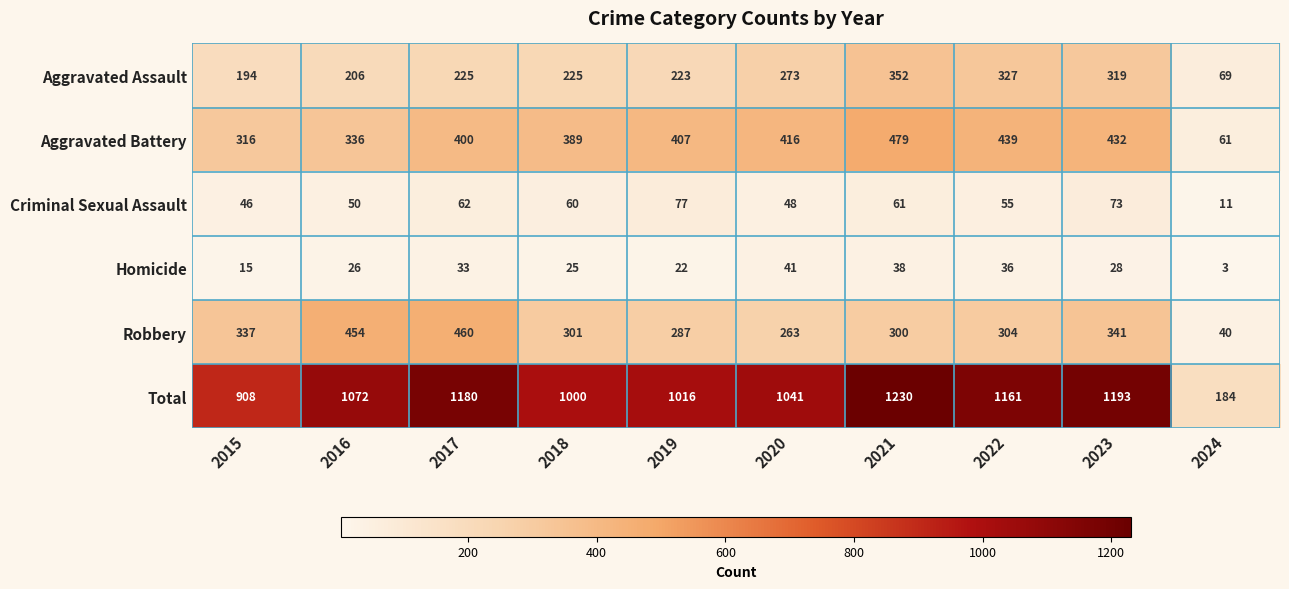

At 2024, list the series in order from smallest to largest.

Homicide, Criminal Sexual Assault, Robbery, Aggravated Battery, Aggravated Assault, Total